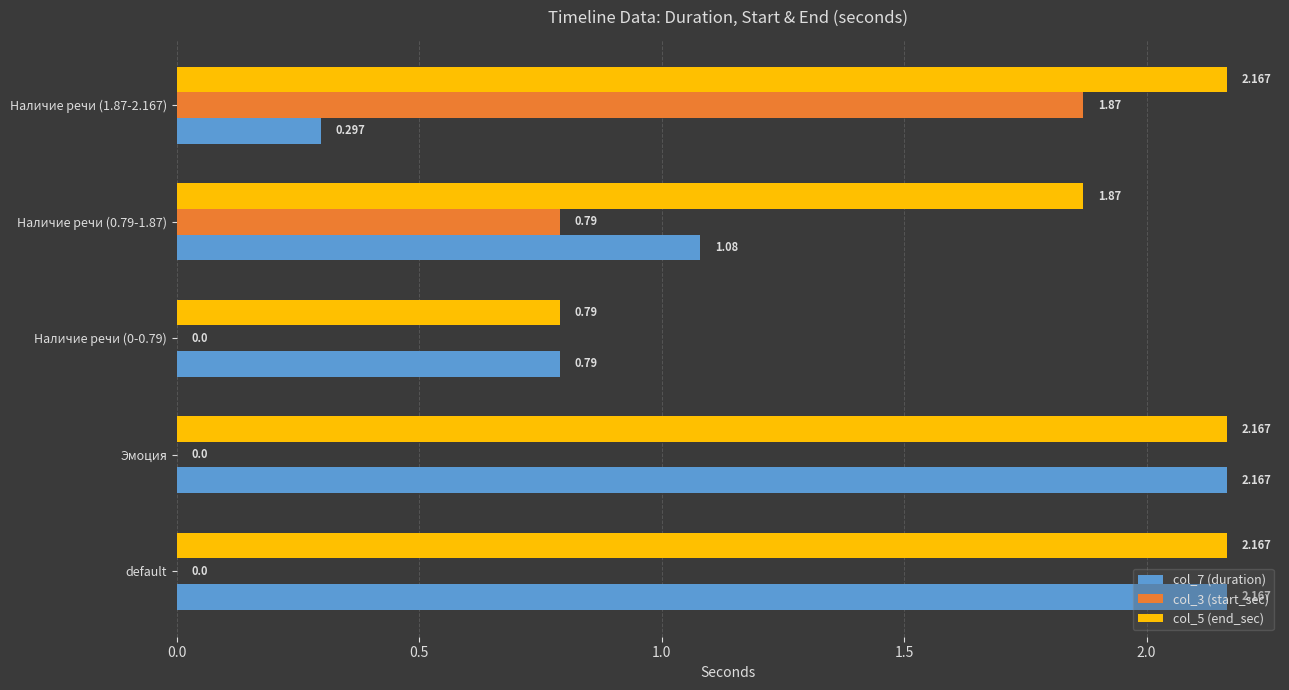

Is the value of col_3 (start_sec) at Наличие речи (1.87-2.167) greater than the value of col_5 (end_sec) at default?

No